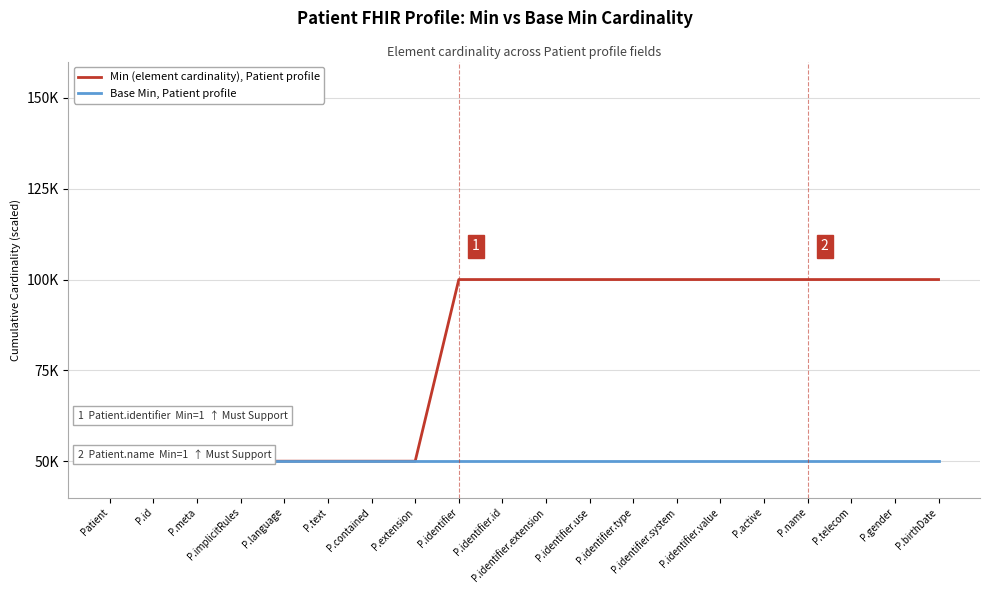

What is the difference between the Min (element cardinality), Patient profile values at P.contained and P.birthDate?

50000